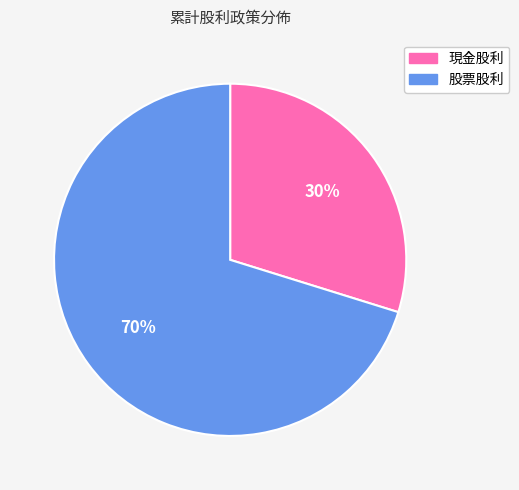

To the nearest percent, what portion does 現金股利 represent?

30%